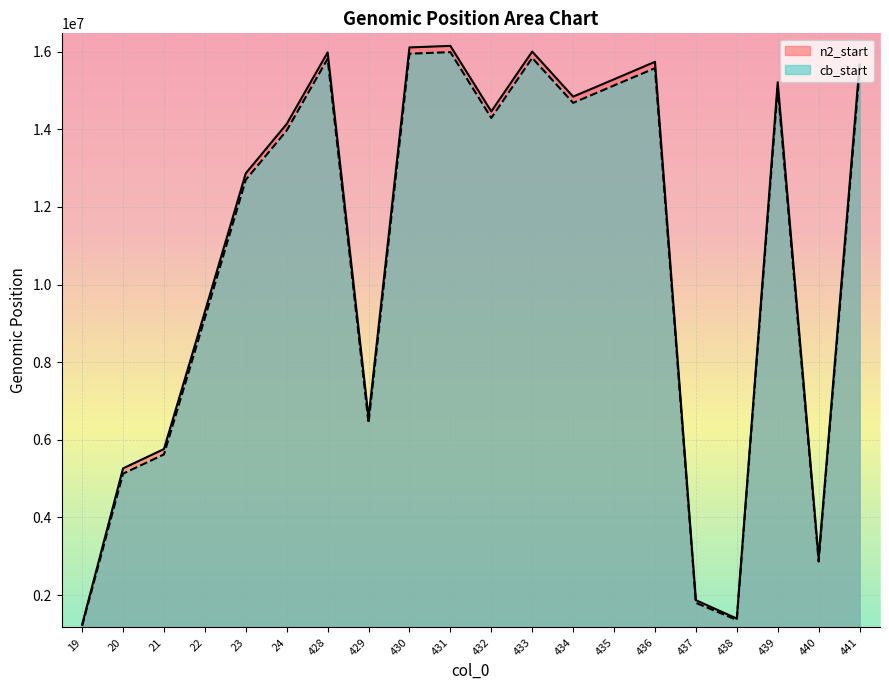

What is the value of the cb_start point at the 15th from the left?

15572727